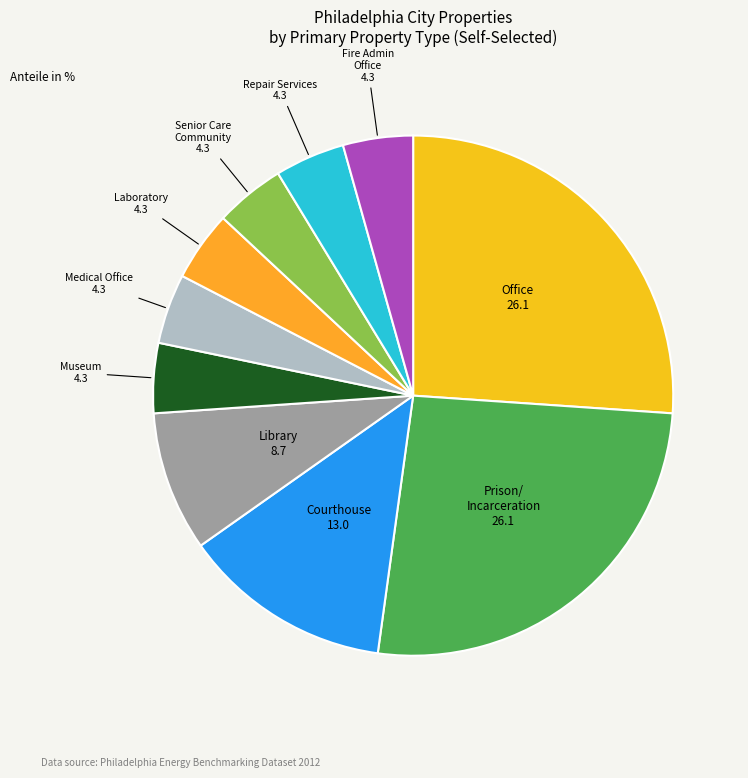

The Office slice represents 14% of the pie. True or false?

False